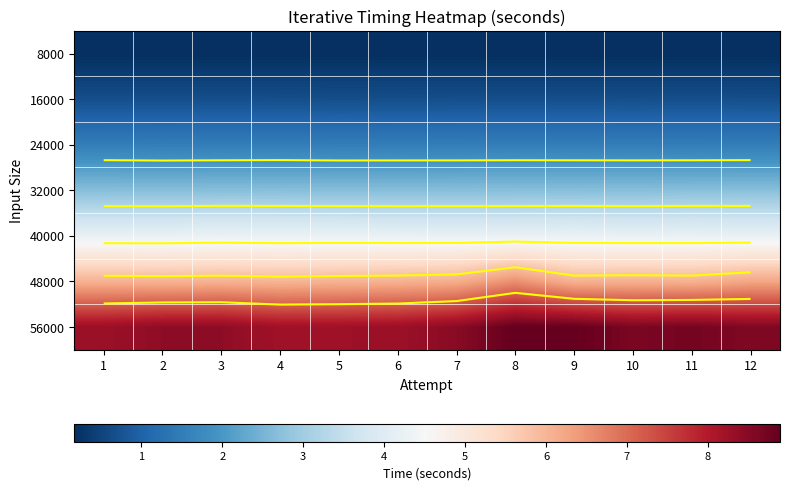

Read the 40000 value at 9.

4.2